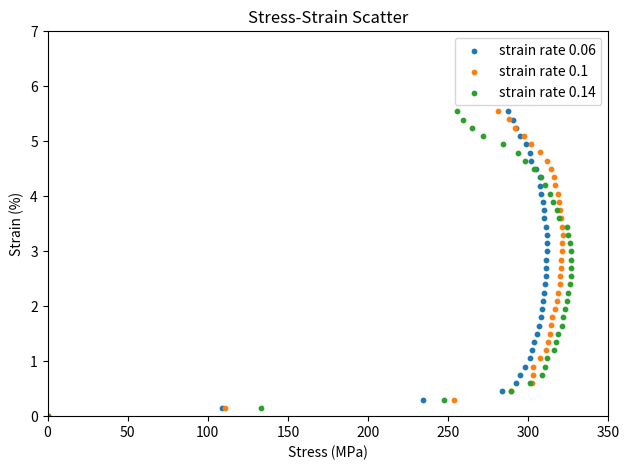

Which series has the largest Y range (max minus min)?

strain rate 0.1